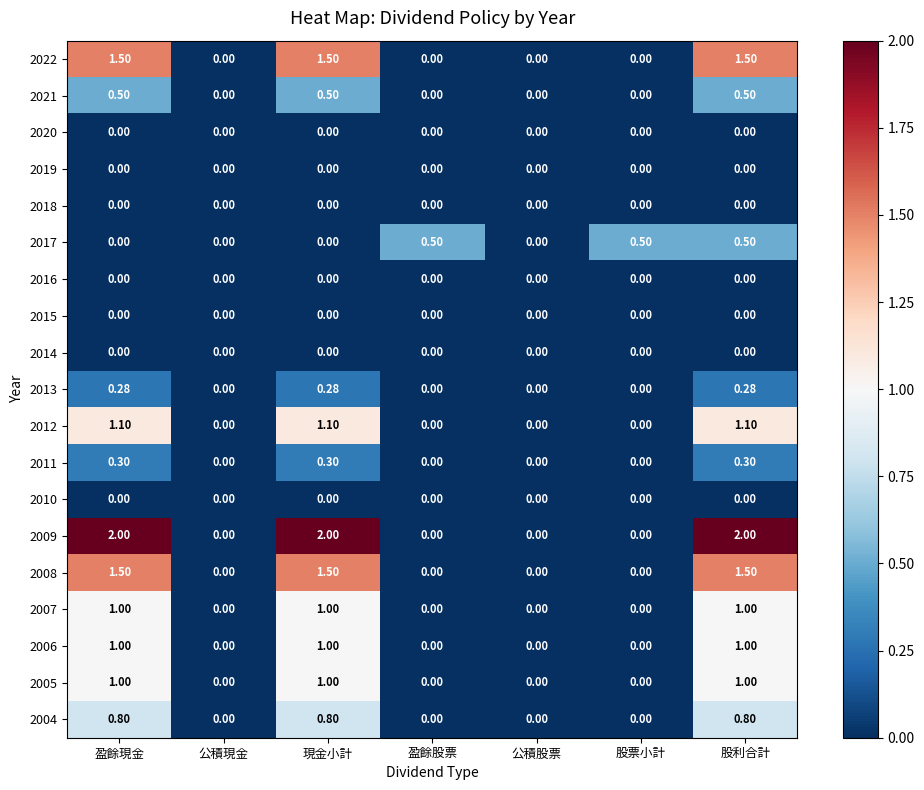

At which category is the sum across all series the highest?

股利合計